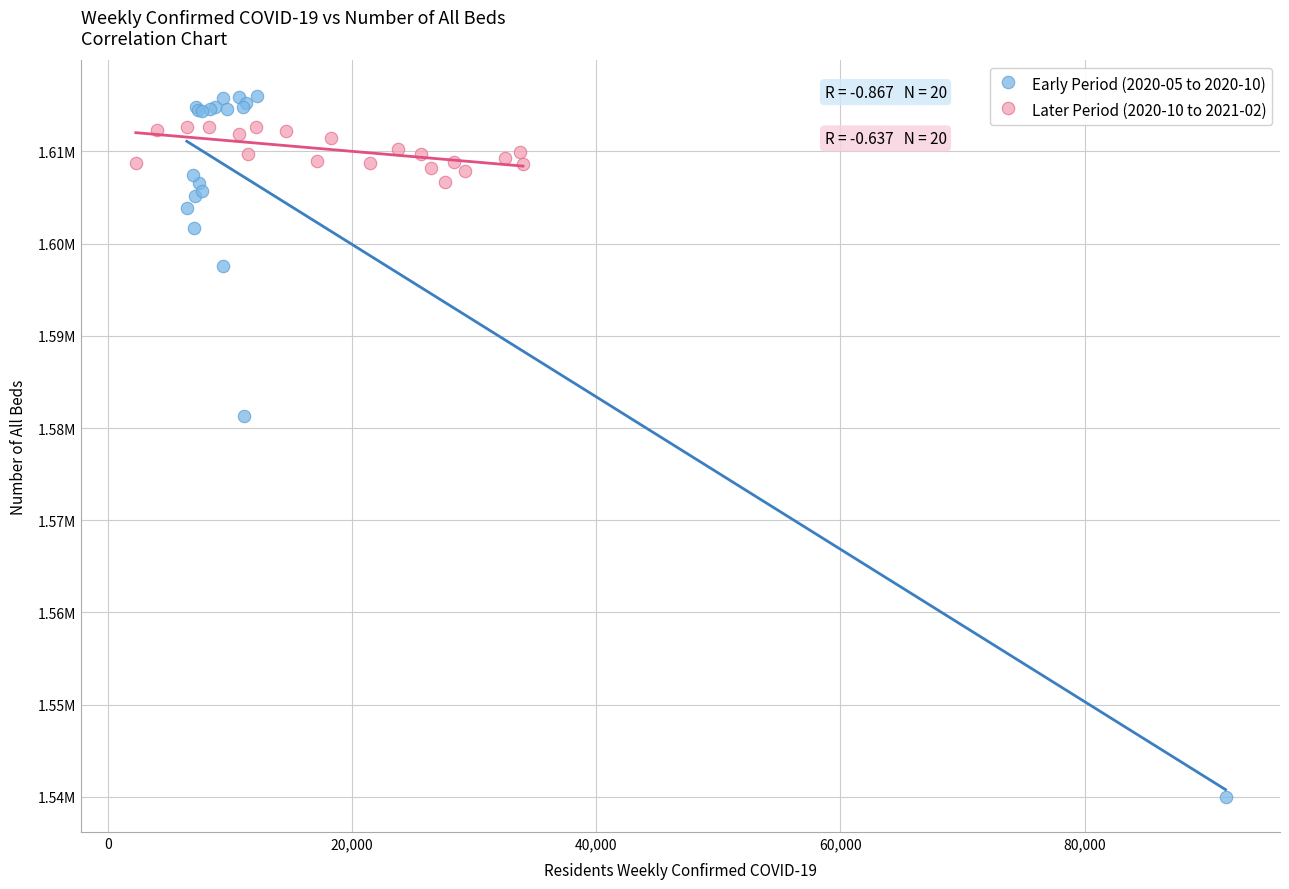

Which series contains the highest Y value?

Early Period (2020-05 to 2020-10)